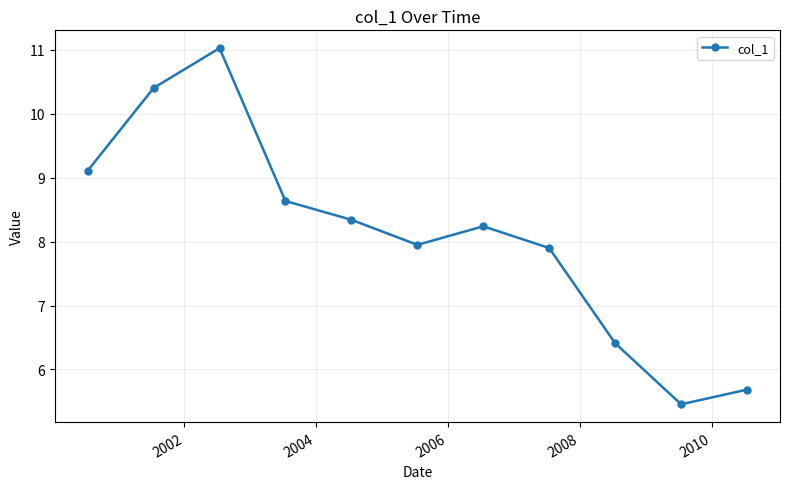

What is the average value?

8.1